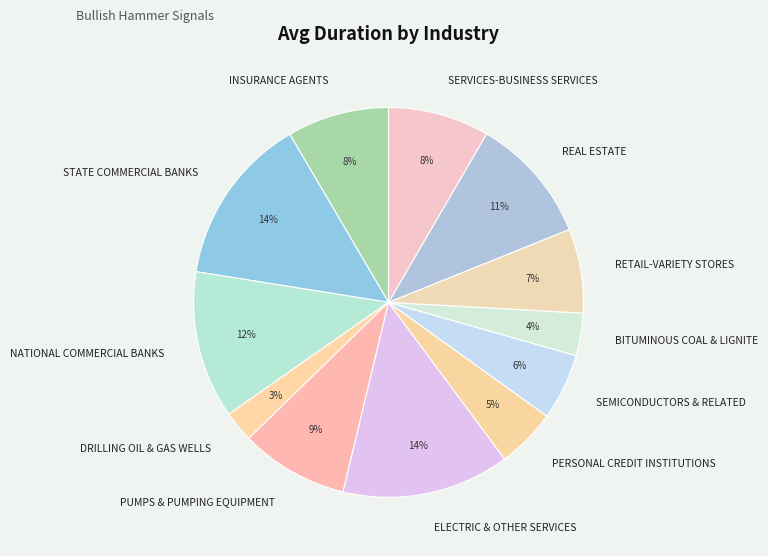

How many segments does this pie chart have?

12